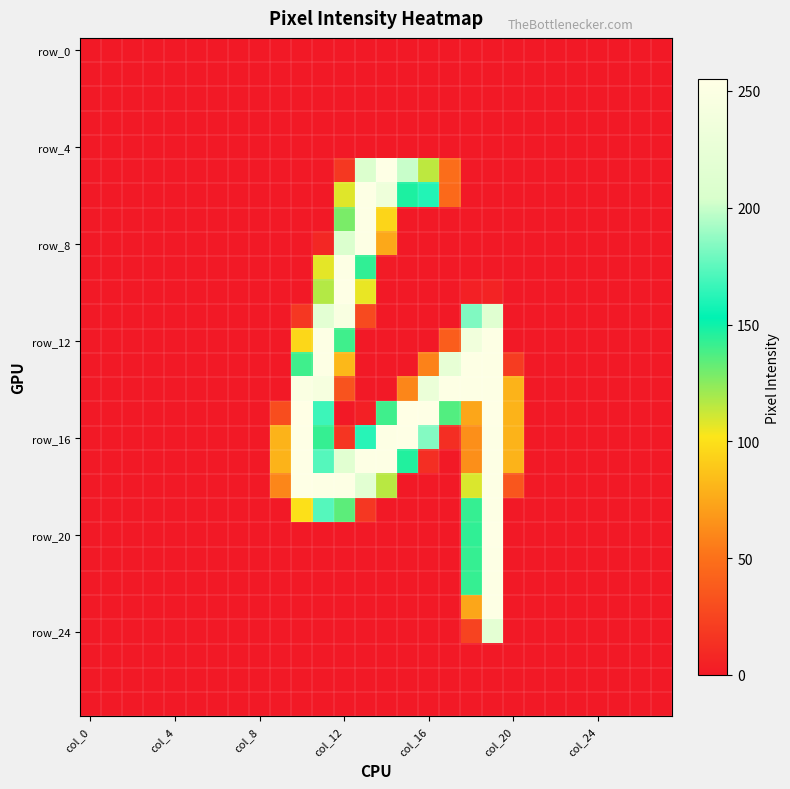

At which category is the sum across all series the highest?

19